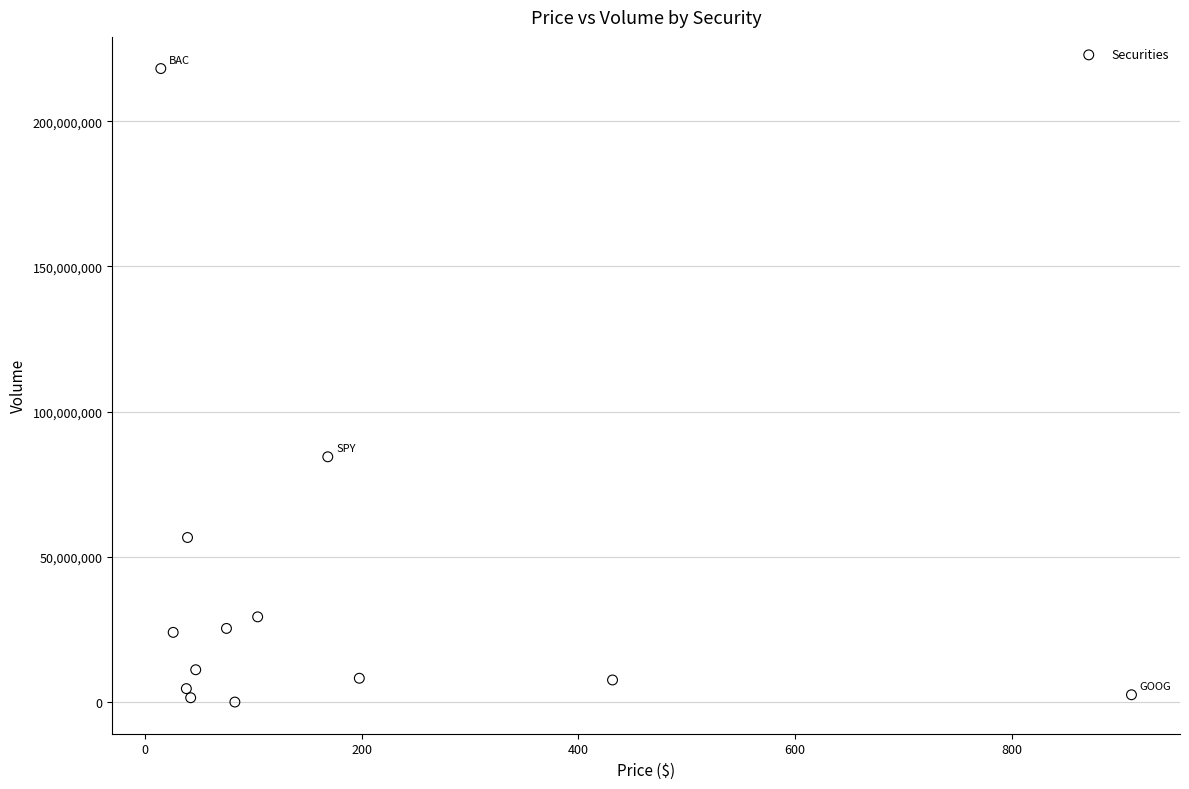

What is the range of Y values (max minus min)?

218115645